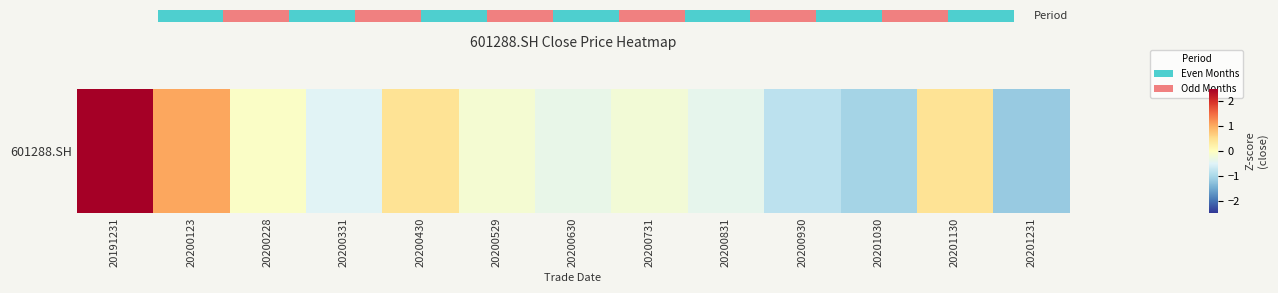

What is the difference between the maximum and minimum values?

3.9